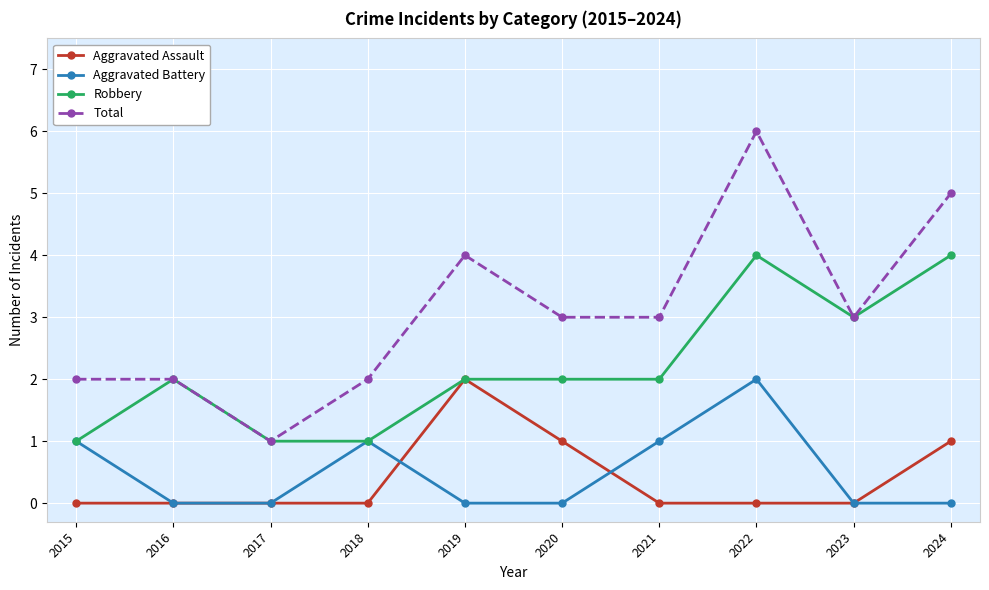

How many lines are shown in the chart?

4